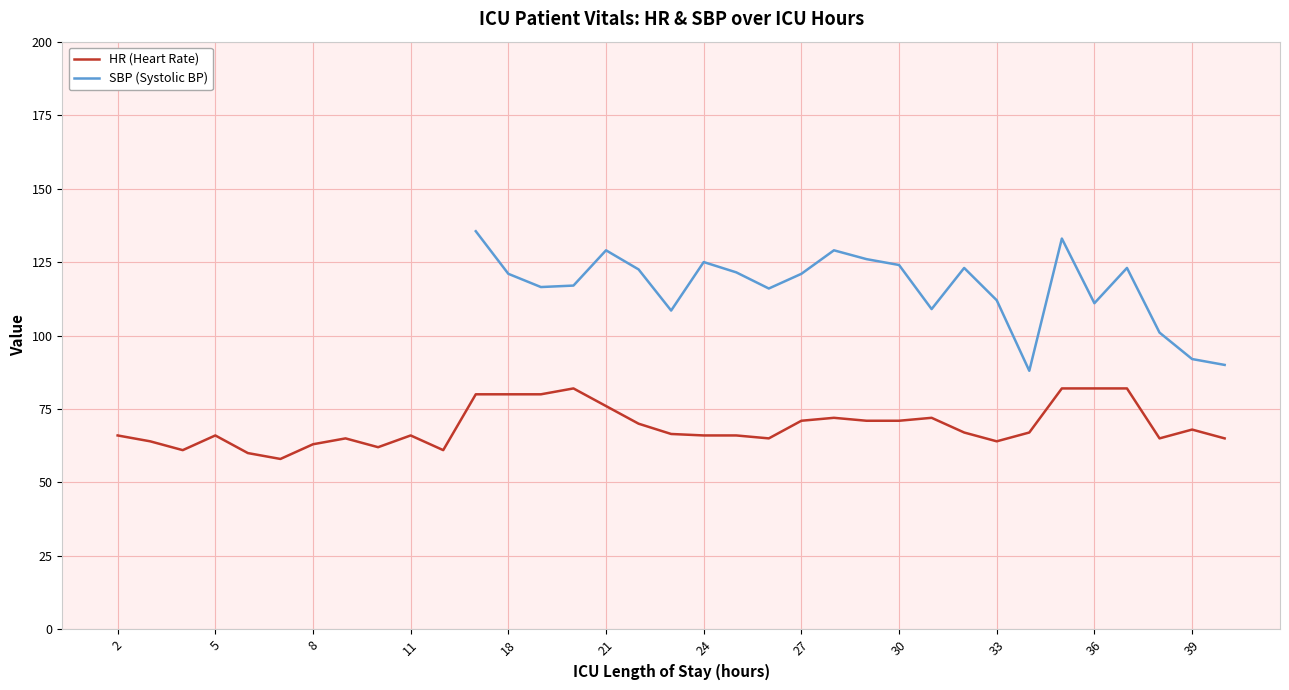

Which series has the largest range (max minus min)?

HR (Heart Rate)